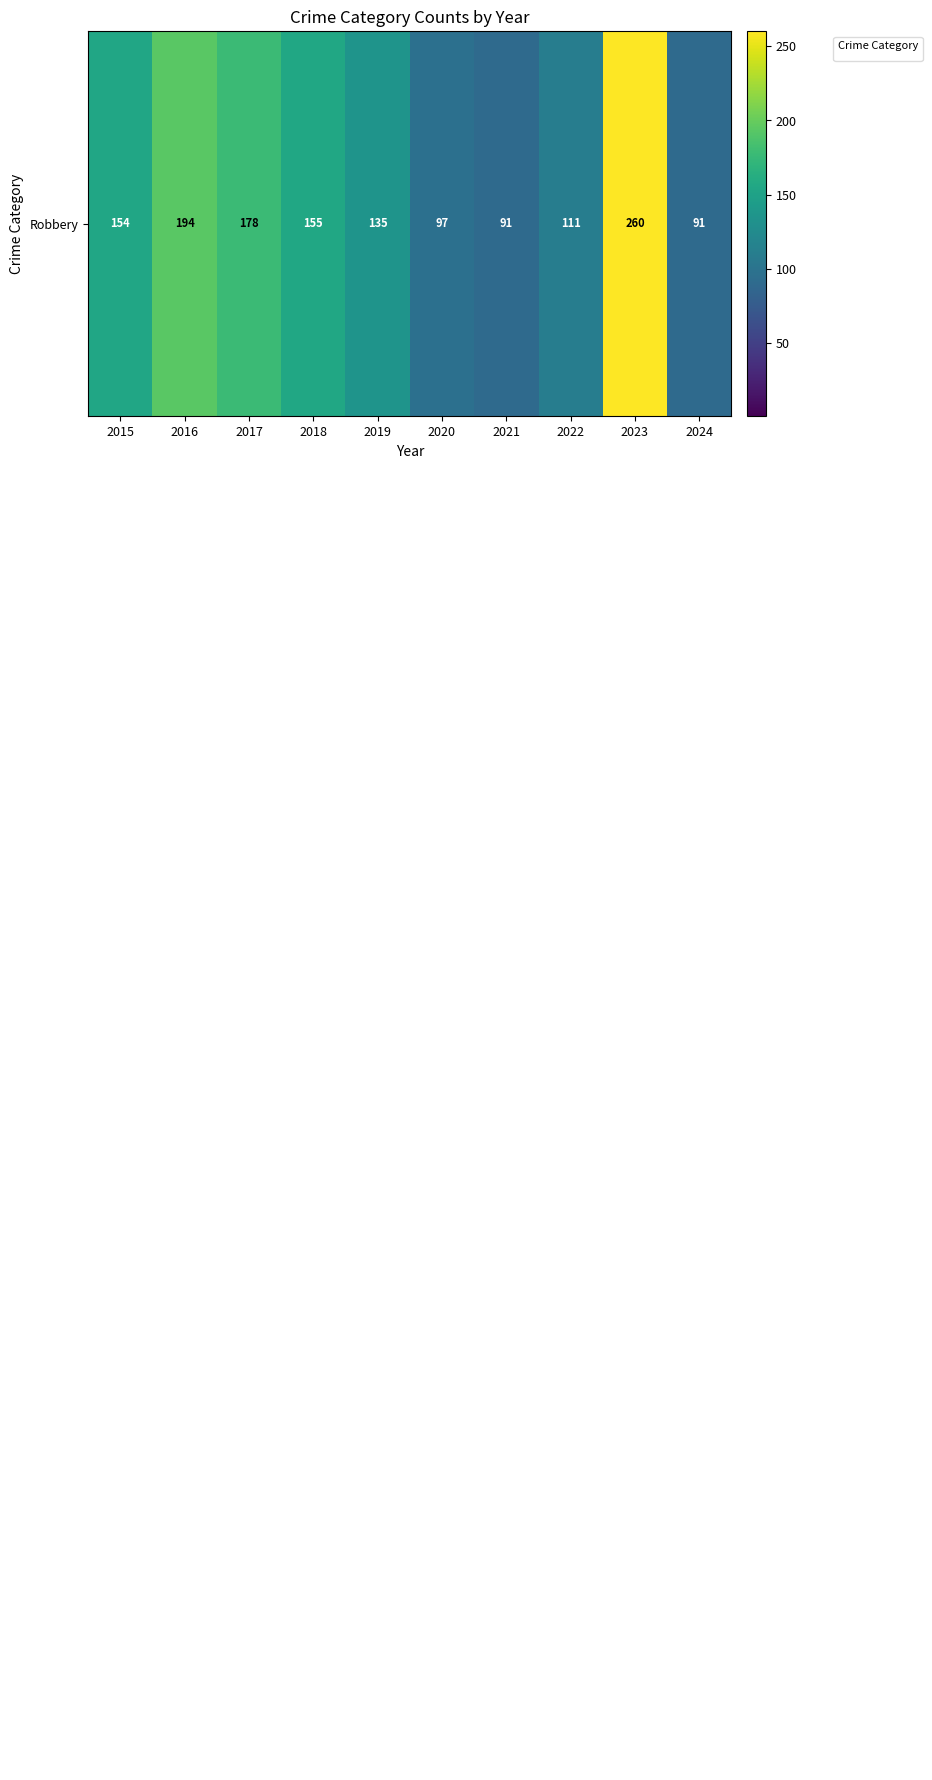

At which category is the sum across all series the highest?

2023